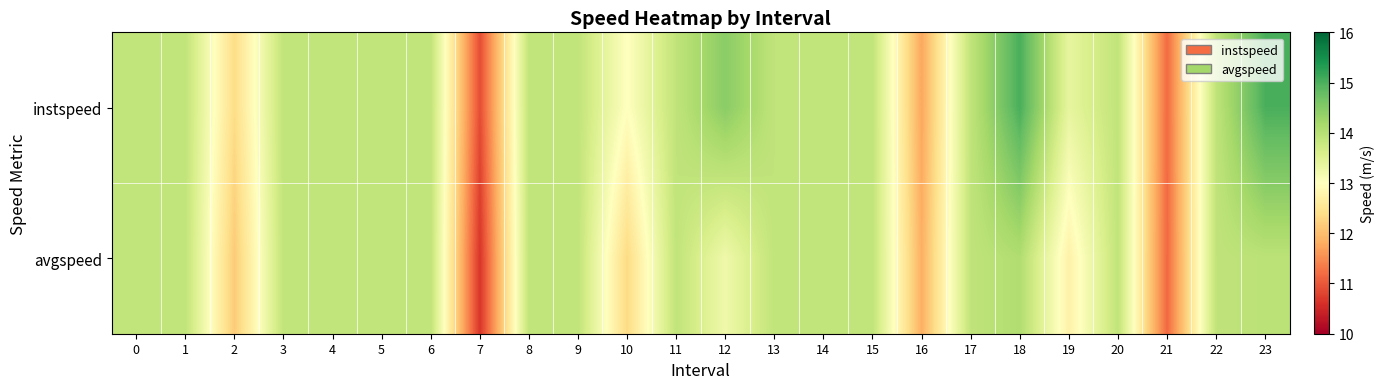

At which category is the sum across all series the highest?

18